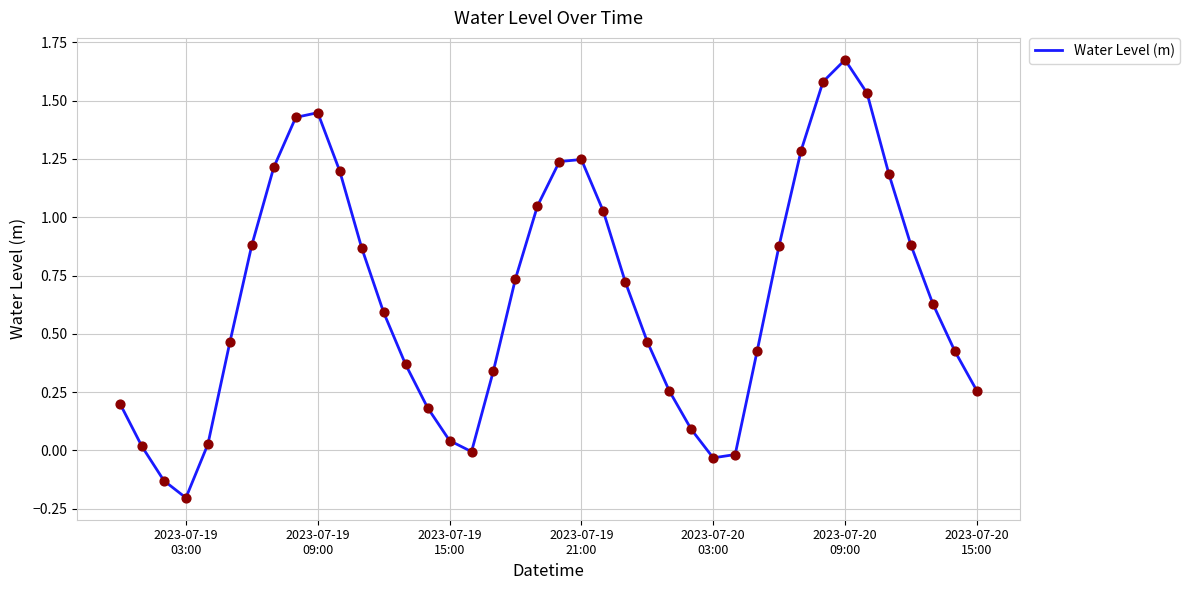

What is the difference between the maximum and minimum values?

1.9